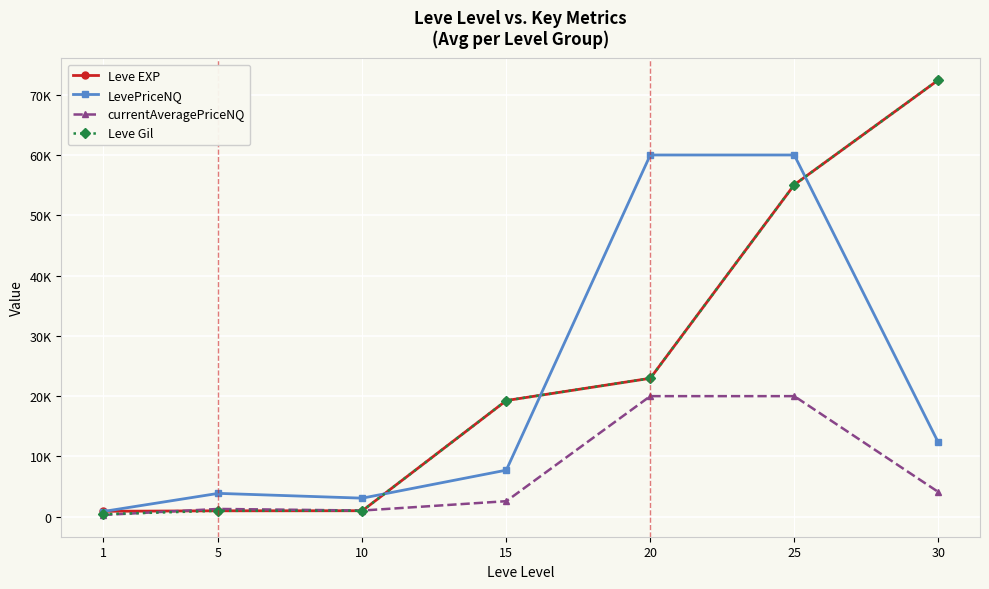

What is the greatest value displayed?

72430.0